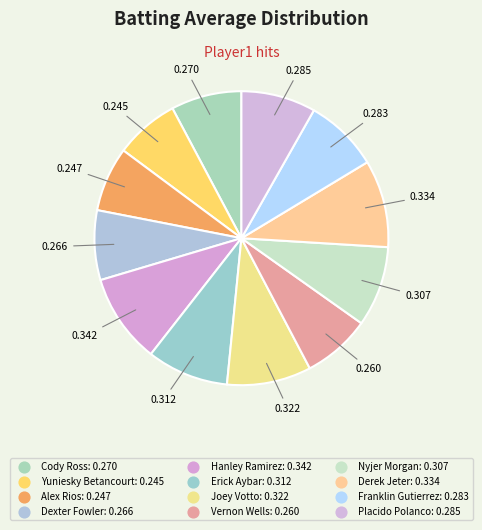

Which category has the biggest portion of the pie?

Hanley Ramirez